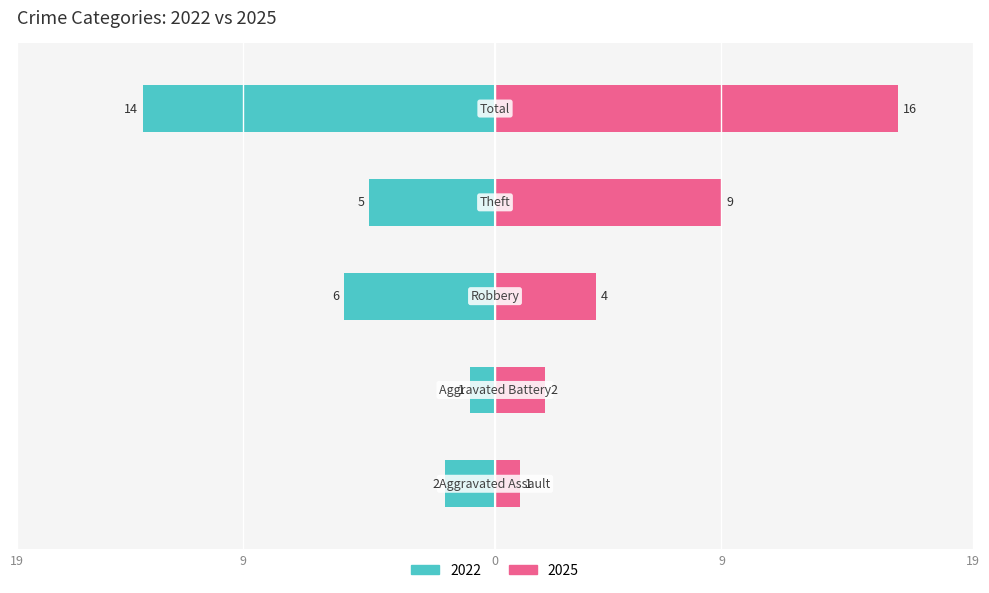

Is it true that Renter-occupied equals 9 at Aggravated Battery?

False